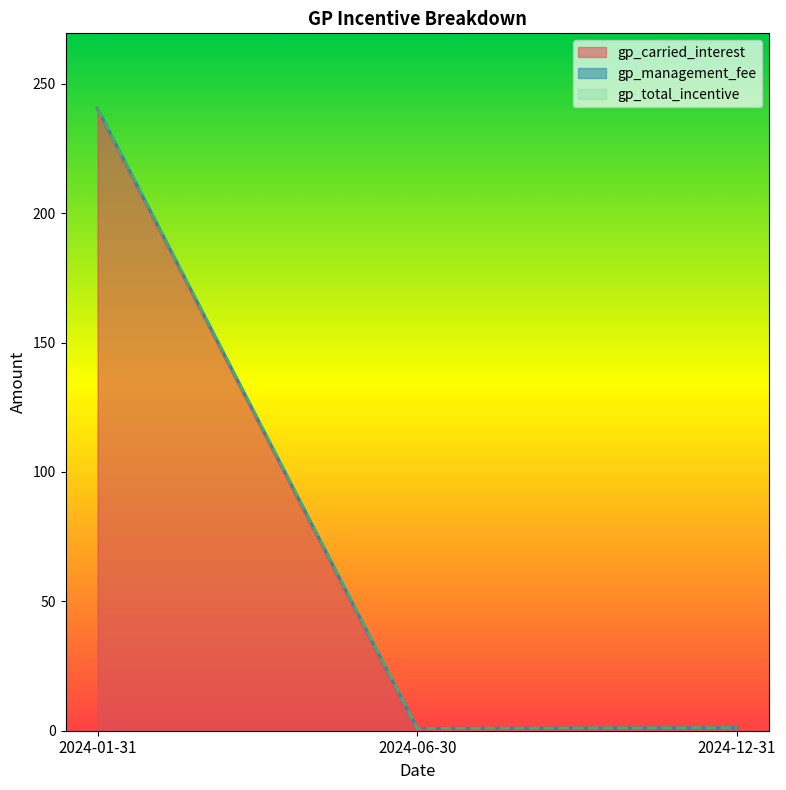

Where is gp_carried_interest nearest to the value 120?

2024-01-31